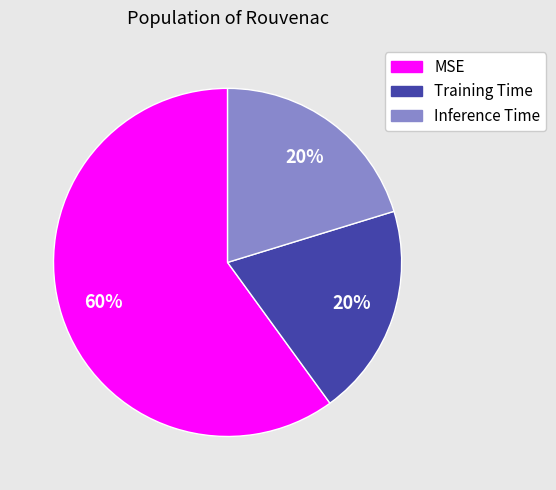

Which slice represents more than half of the pie?

MSE